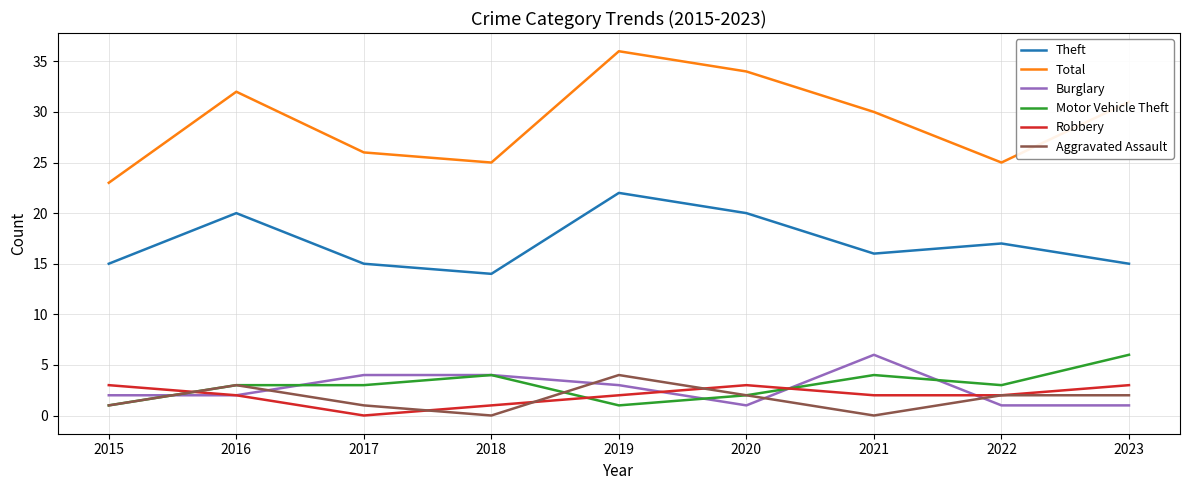

Which series has the largest total across all categories?

Total